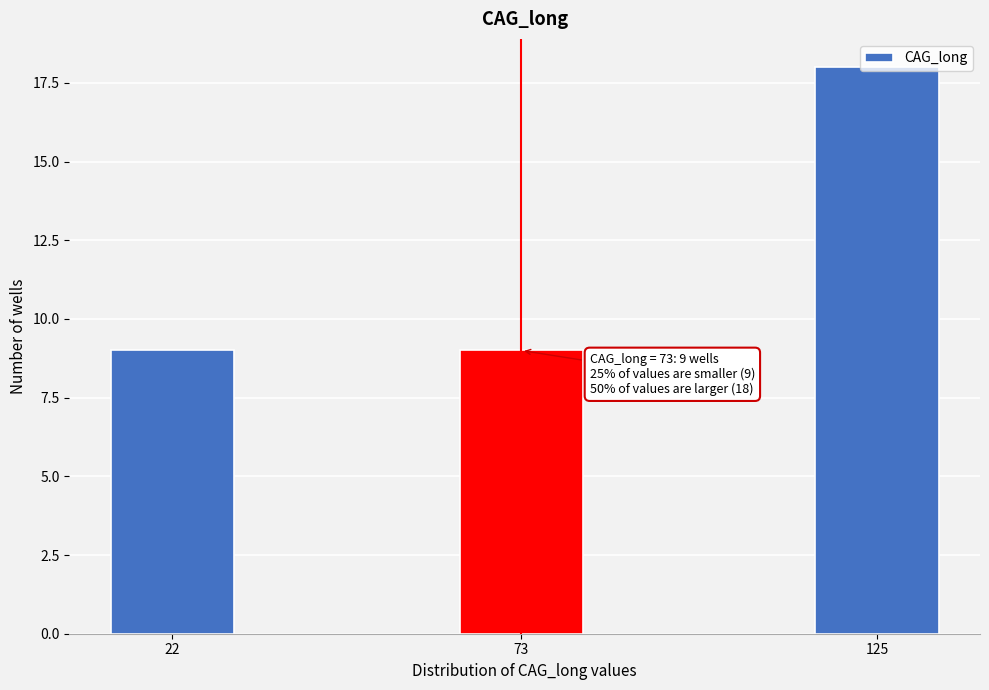

What is the approximate value at 73?

9